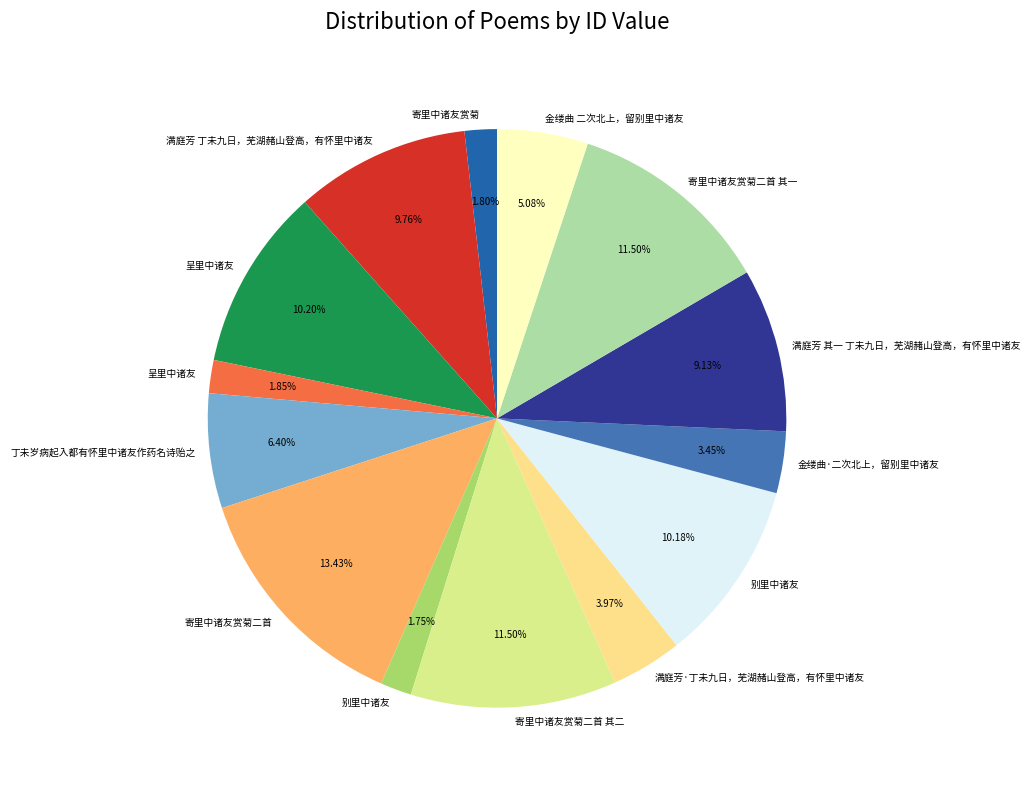

Which slice is the largest?

寄里中诸友赏菊二首